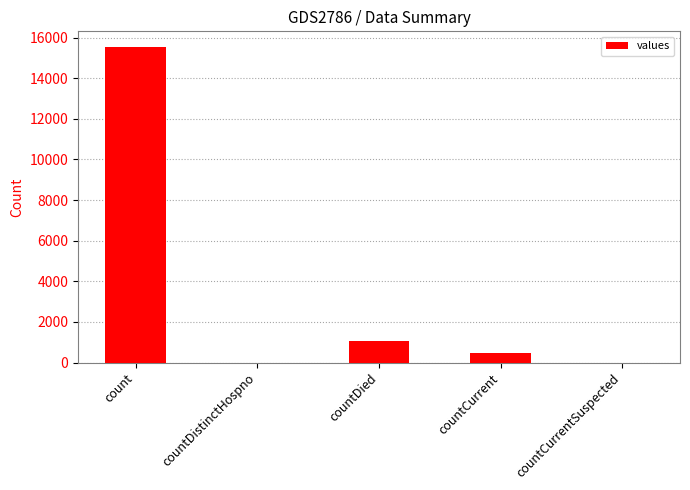

Which has a higher value, countDistinctHospno or countCurrent?

countCurrent